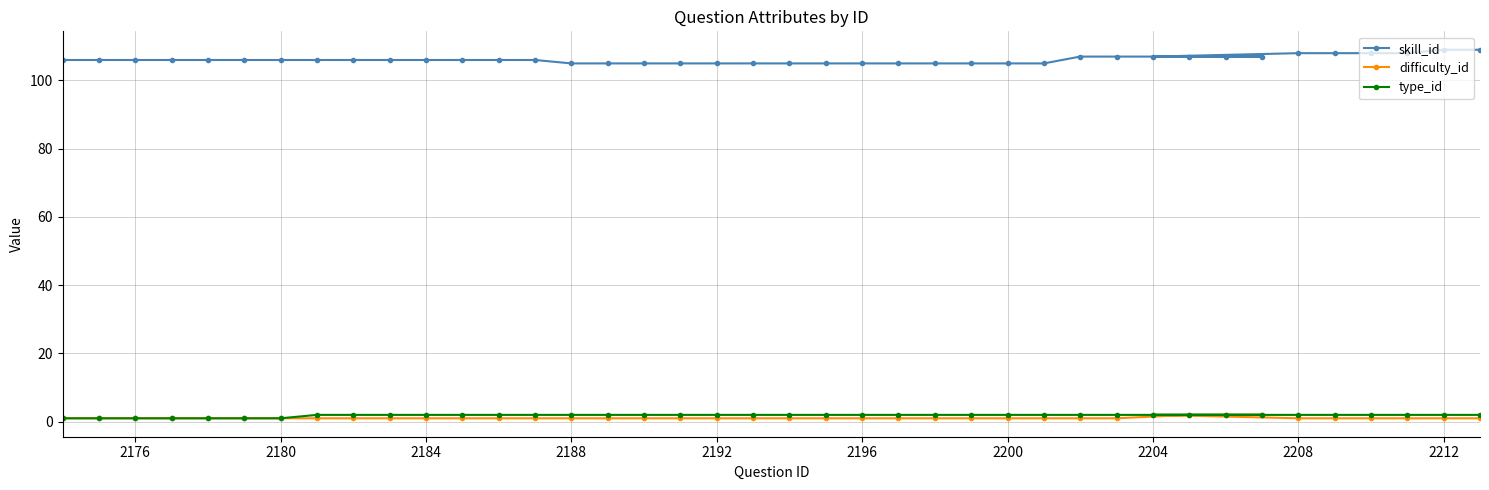

What are all the series names shown in the legend?

skill_id, difficulty_id, type_id